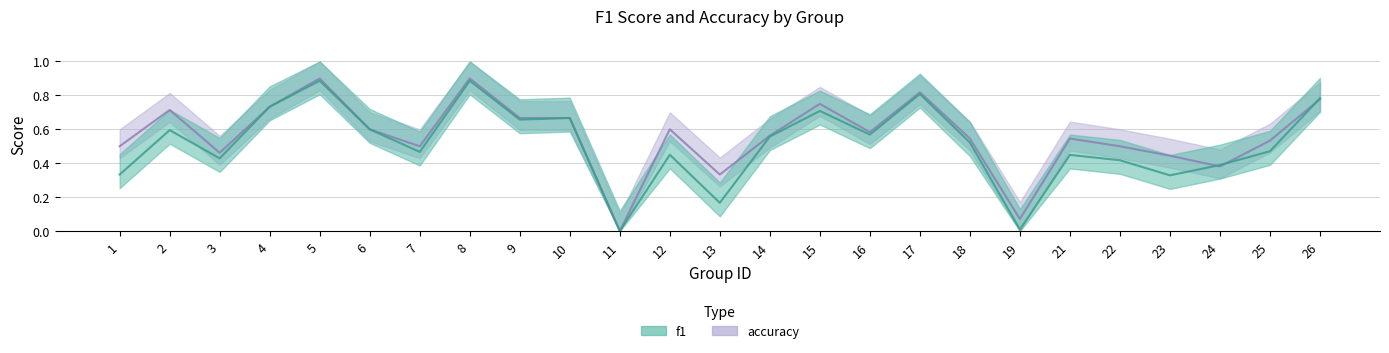

Between 9 and 8, which is larger?

8